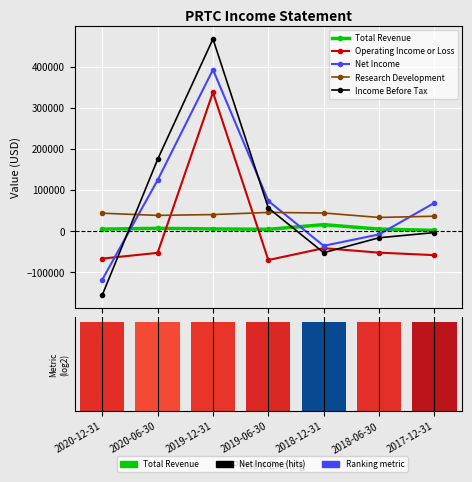

At which category is the sum across all series the highest?

2019-12-31